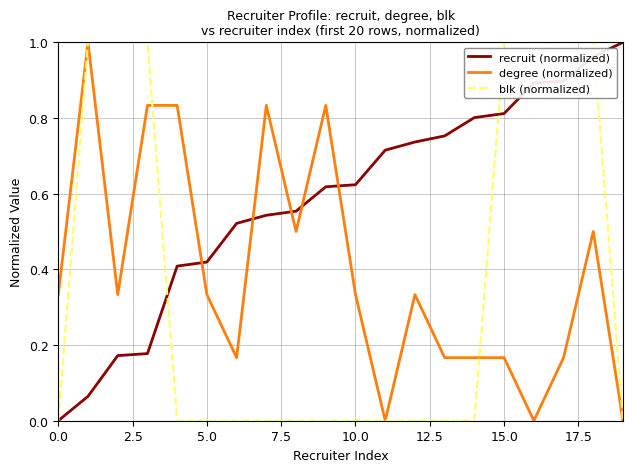

Rank the series by their average value, from lowest to highest.

blk (normalized), degree (normalized), recruit (normalized)